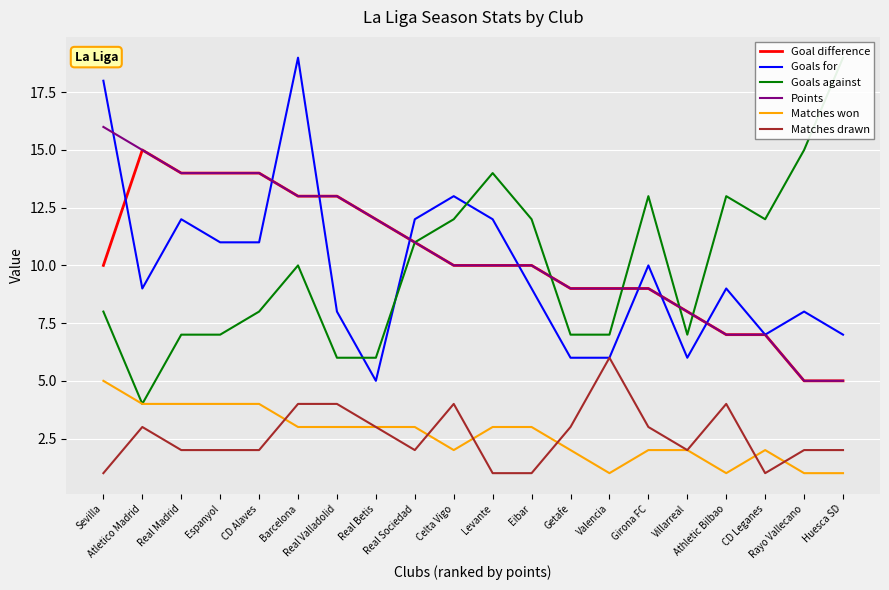

Rank the categories by Matches won value from highest to lowest.

Sevilla, Atletico Madrid, Real Madrid, Espanyol, CD Alaves, Barcelona, Real Valladolid, Real Betis, Real Sociedad, Levante, Eibar, Celta Vigo, Getafe, Girona FC, Villarreal, CD Leganes, Valencia, Athletic Bilbao, Rayo Vallecano, Huesca SD